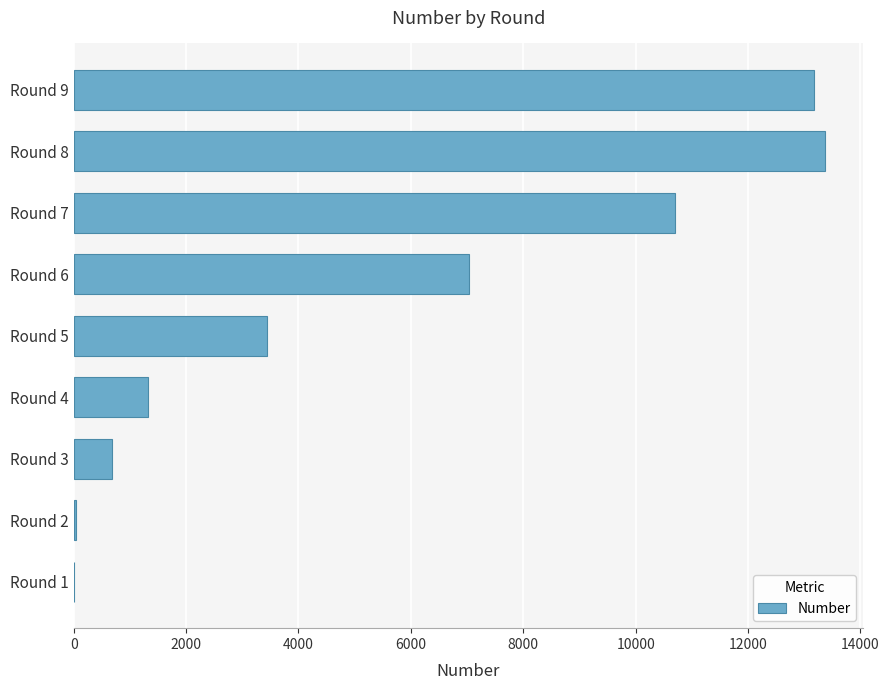

Approximately how many times larger is the value at Round 5 compared to Round 6?

0.5